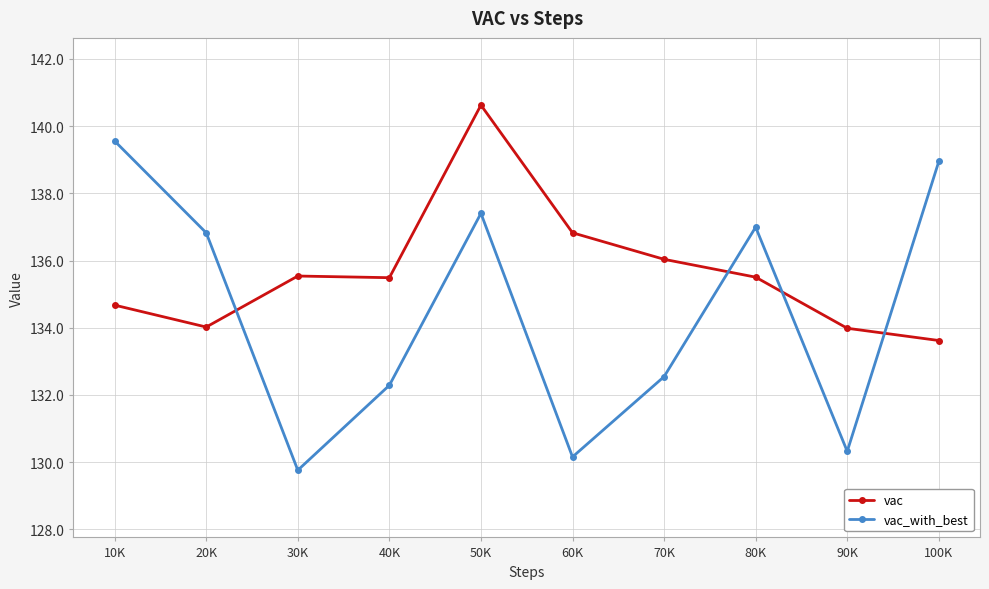

Between 40K and 100K, which series saw the biggest shift?

vac_with_best